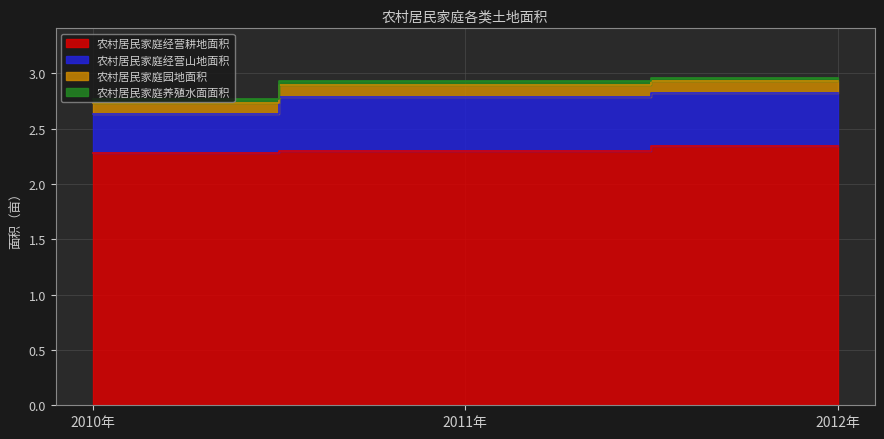

Which category has the lowest value across all series?

2010年